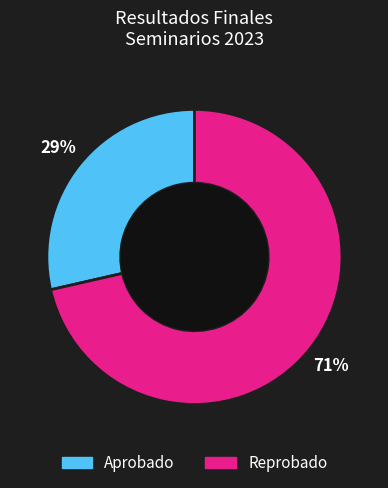

Which category has the smallest portion of the pie?

Aprobado